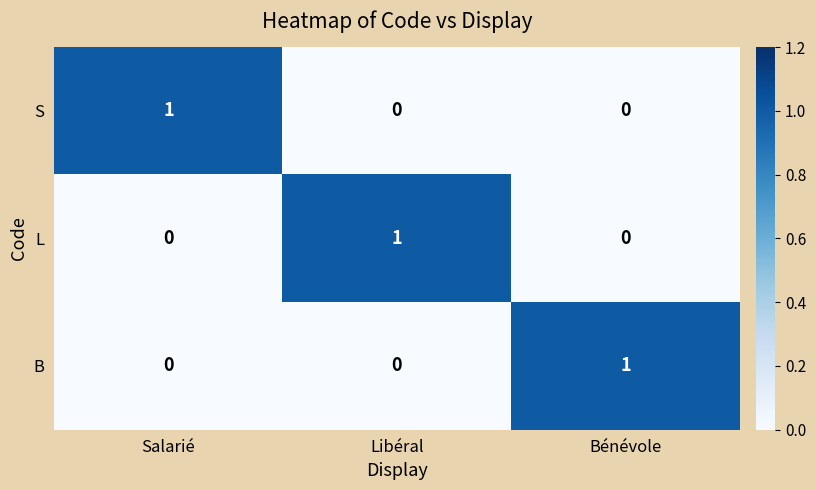

The value of L at Libéral is 1. True or false?

True